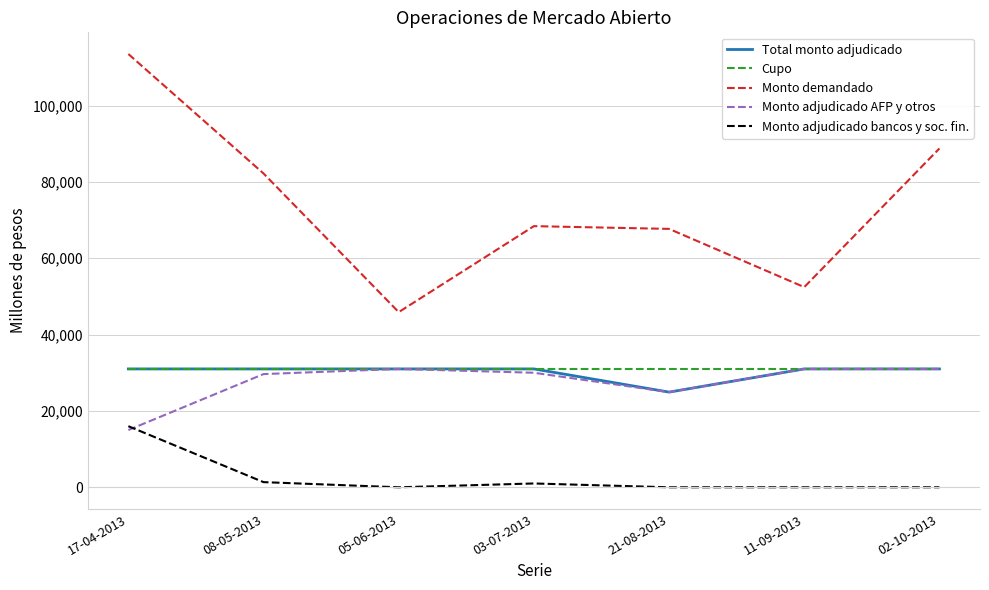

Between 17-04-2013 and 11-09-2013, which series saw the biggest shift?

Monto demandado